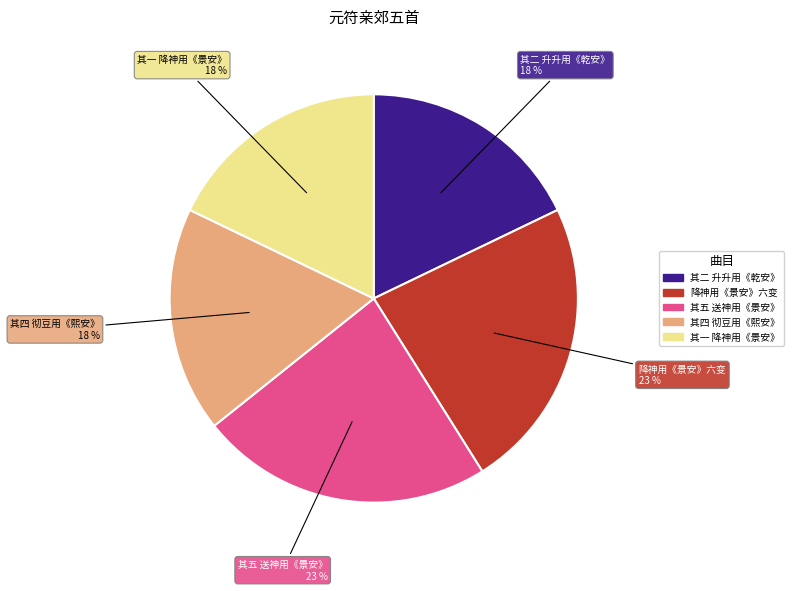

Is there any slice that represents more than half of the pie?

No